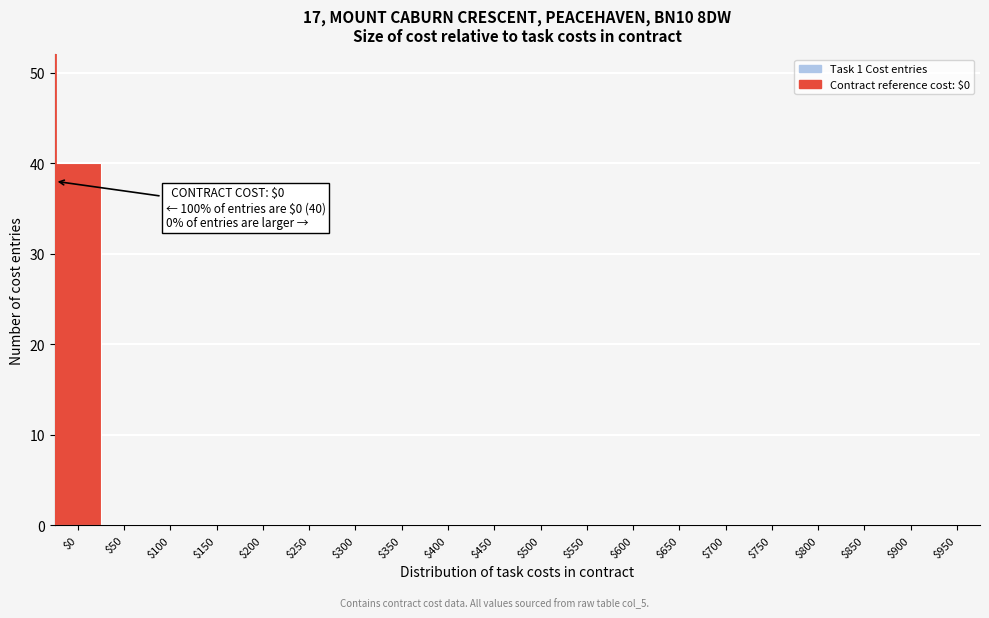

Is it true that the value at $200 is 0?

True